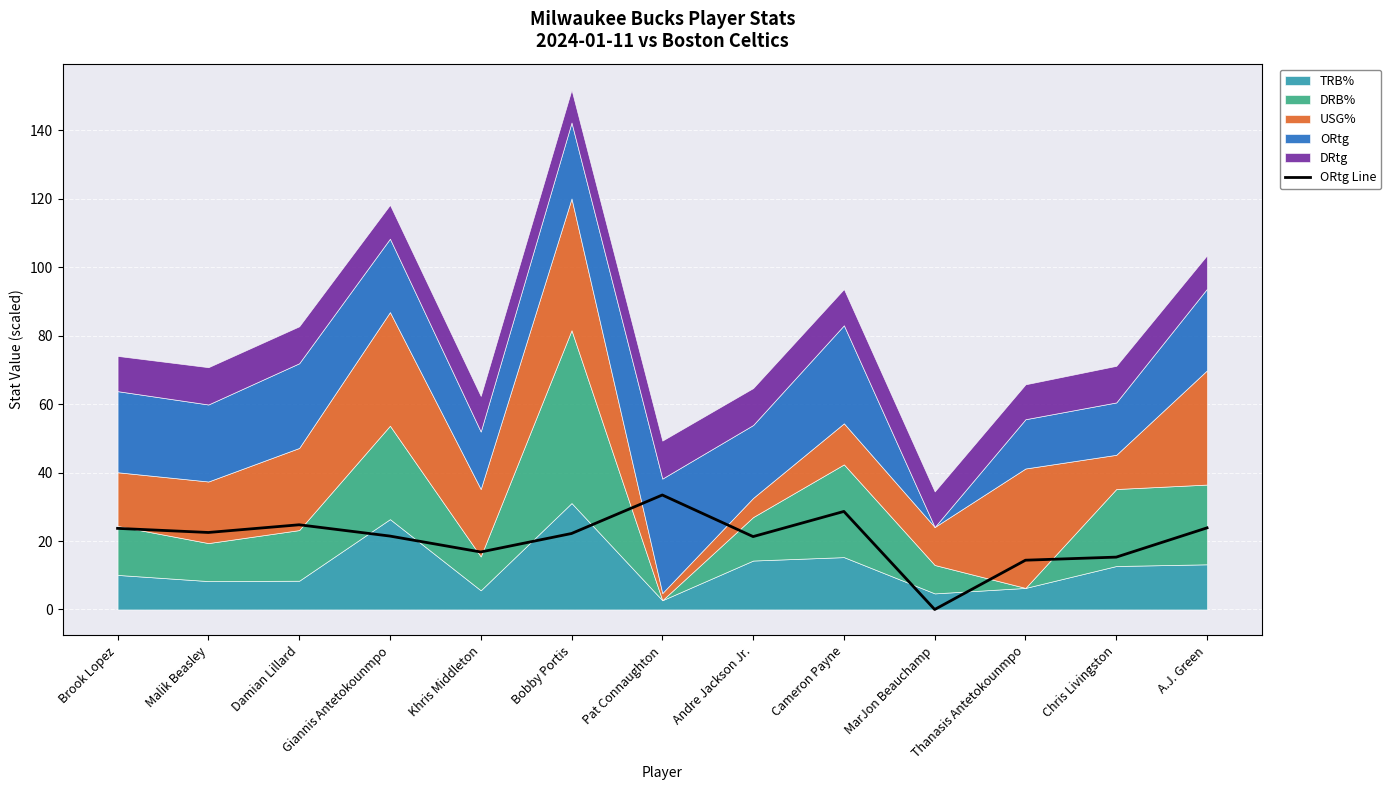

What value does the data have at Giannis Antetokounmpo?

21.4